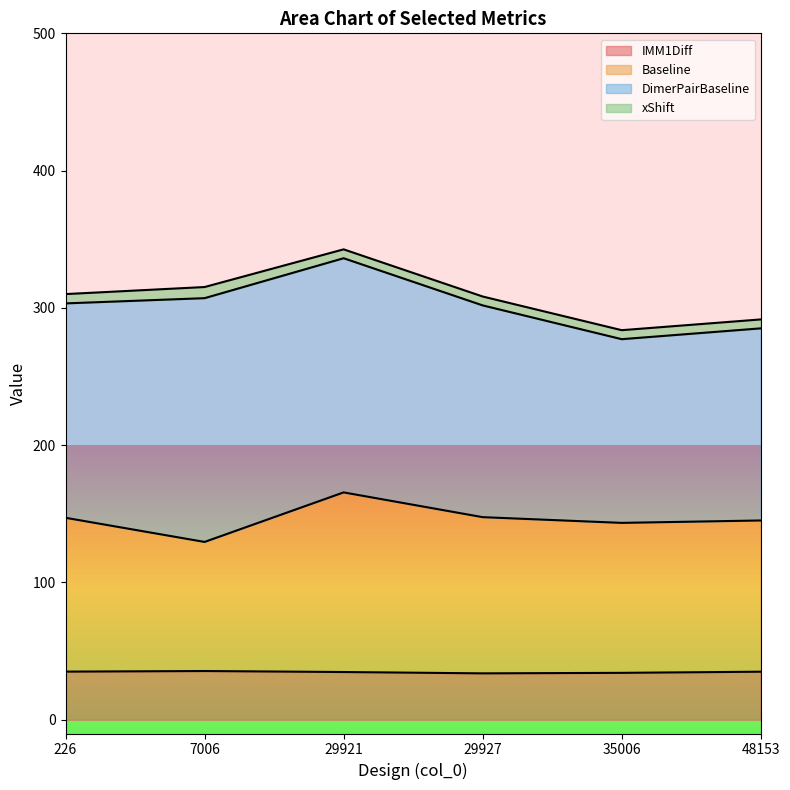

What is the value of the Baseline point at the 6th from the left?

145.2